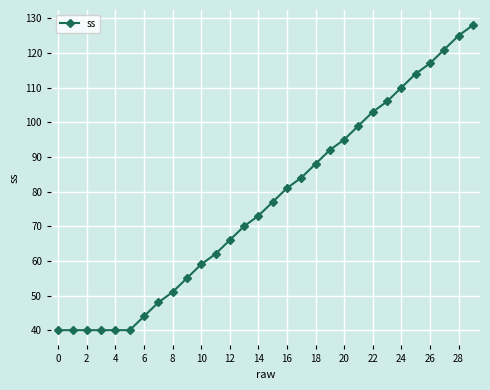

What is the difference between the second highest and minimum values?

85